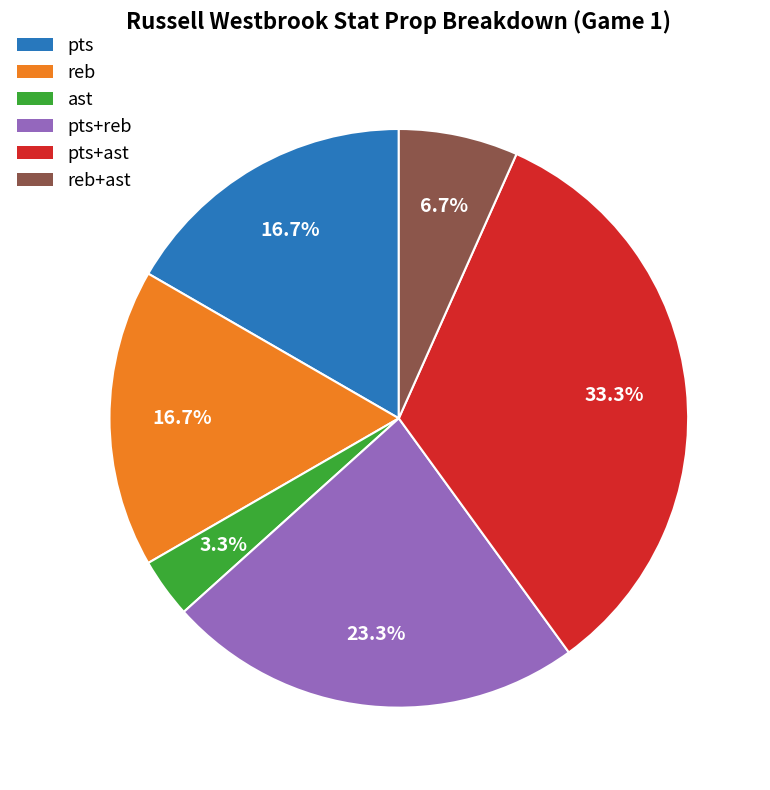

Is there a majority slice in this chart?

No